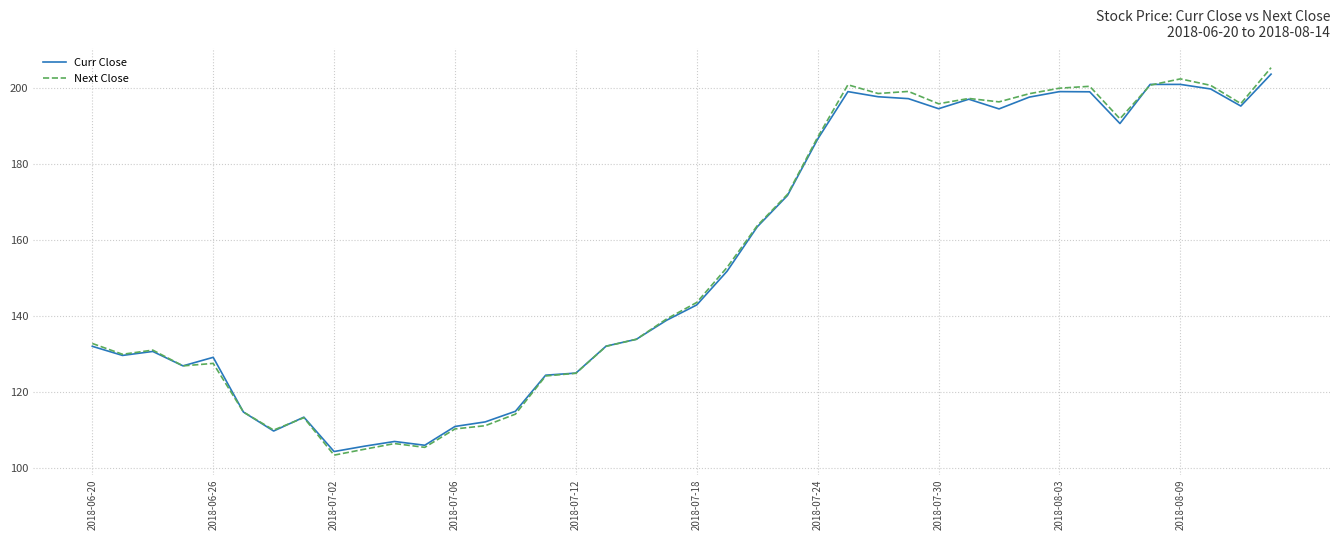

Which series has the widest spread of values?

Next Close